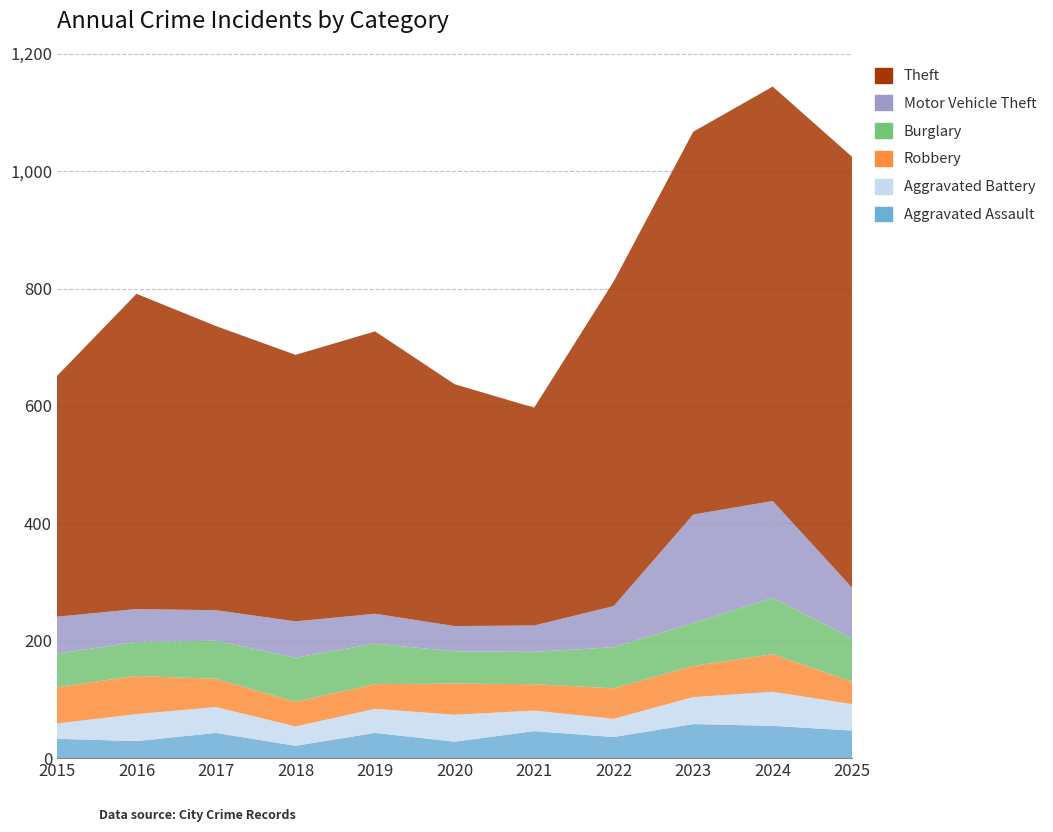

Reading right to left, list all the values displayed in this chart.

Aggravated Assault: 47	55	58	36	46	28	43	21	43	29	33
Aggravated Battery: 45	58	46	31	35	46	41	33	44	46	26
Robbery: 38	64	53	52	45	53	42	42	48	65	62
Burglary: 74	96	73	70	55	55	69	75	65	58	57
Motor Vehicle Theft: 86	165	185	70	45	43	51	62	52	56	63
Theft: 734	706	652	553	371	412	481	454	484	537	410